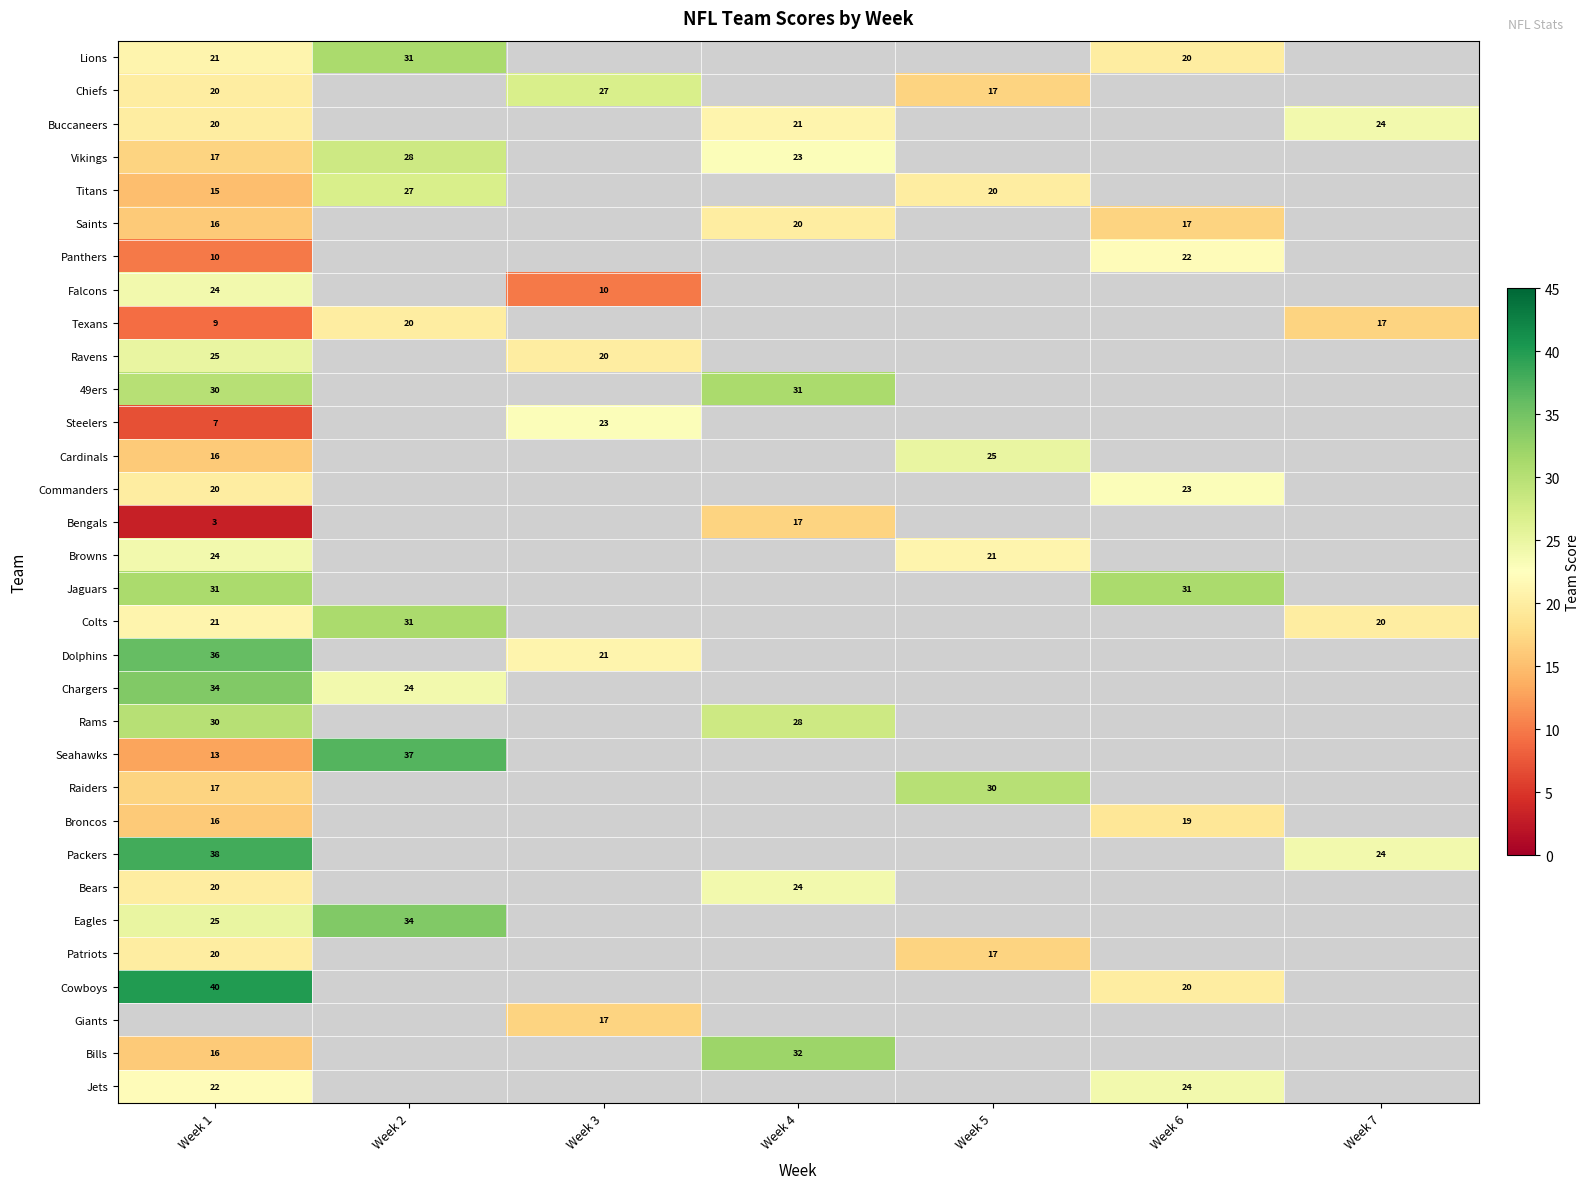

The value of Saints at Week 1 is 16. True or false?

True